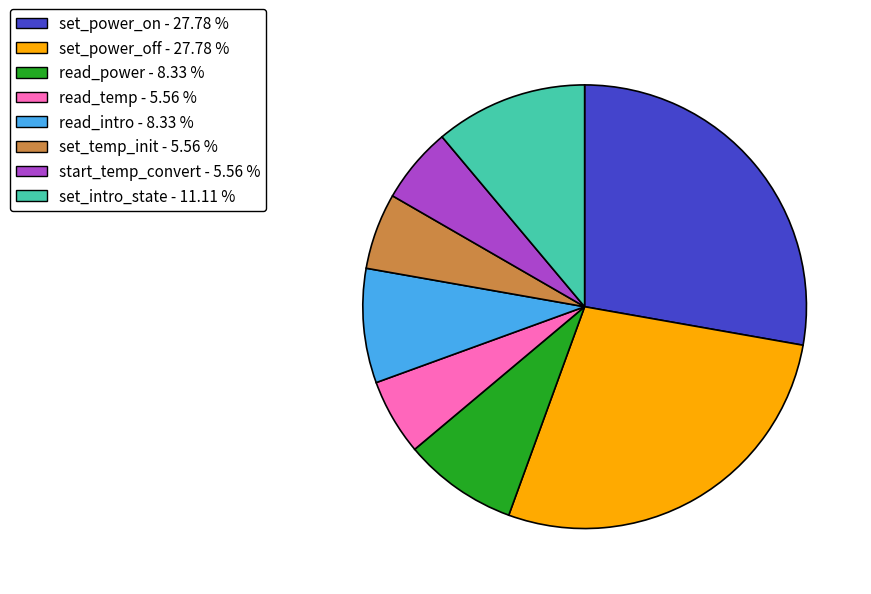

What is the ratio of the value at set_intro_state - 11.11 % to the value at start_temp_convert - 5.56 %?

2.0